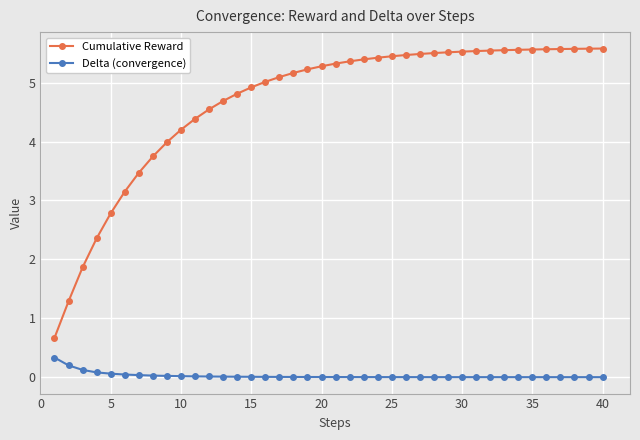

True or false: Delta (convergence) and Cumulative Reward cross at least once.

False